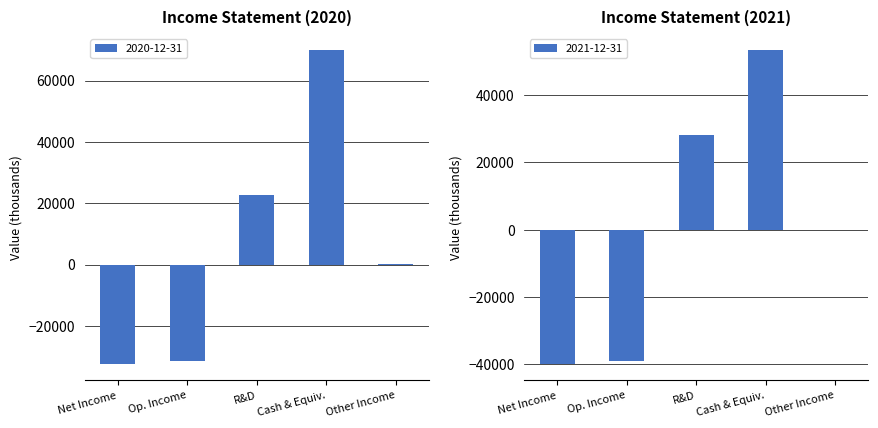

Reading left to right, what are all the values shown in this chart?

2020-12-31: Net Income=-32600	Op. Income=-31500	R&D=22800	Cash & Equiv.=70100	Other Income=200
2021-12-31: Net Income=-40000	Op. Income=-39000	R&D=28200	Cash & Equiv.=53500	Other Income=0